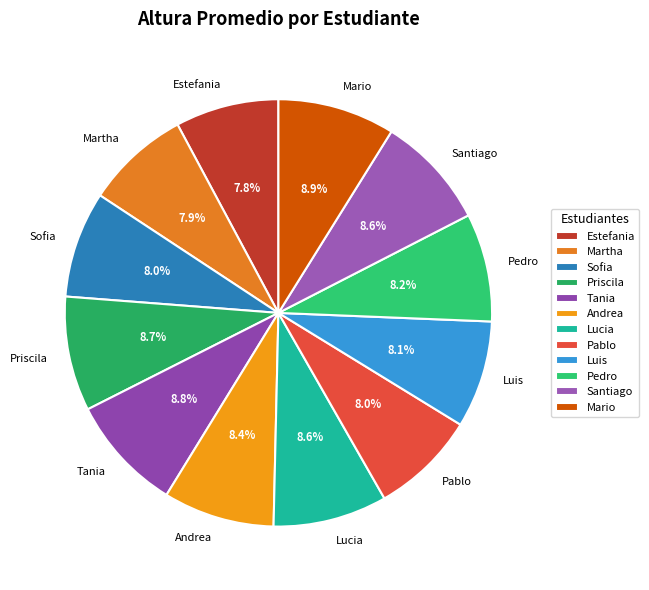

To the nearest percent, what is the difference between the Lucia and Sofia slice percentages?

1%